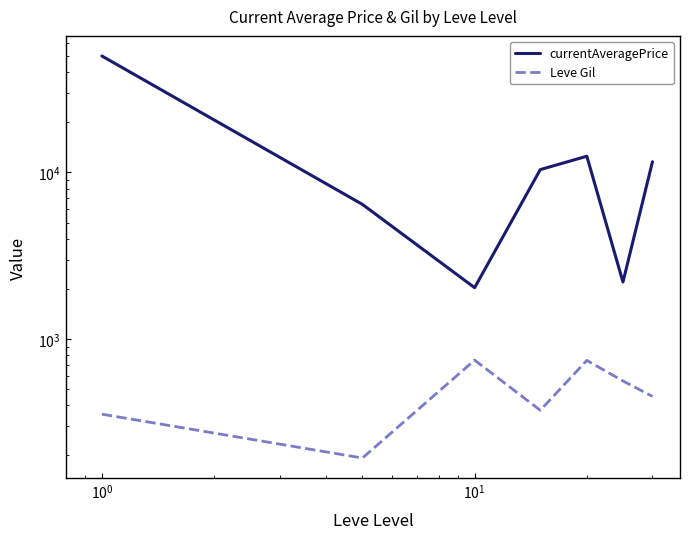

Is the value of currentAveragePrice at $\mathdefault{10^{2}}$ greater than the value of Leve Gil at $\mathdefault{10^{-1}}$?

Yes